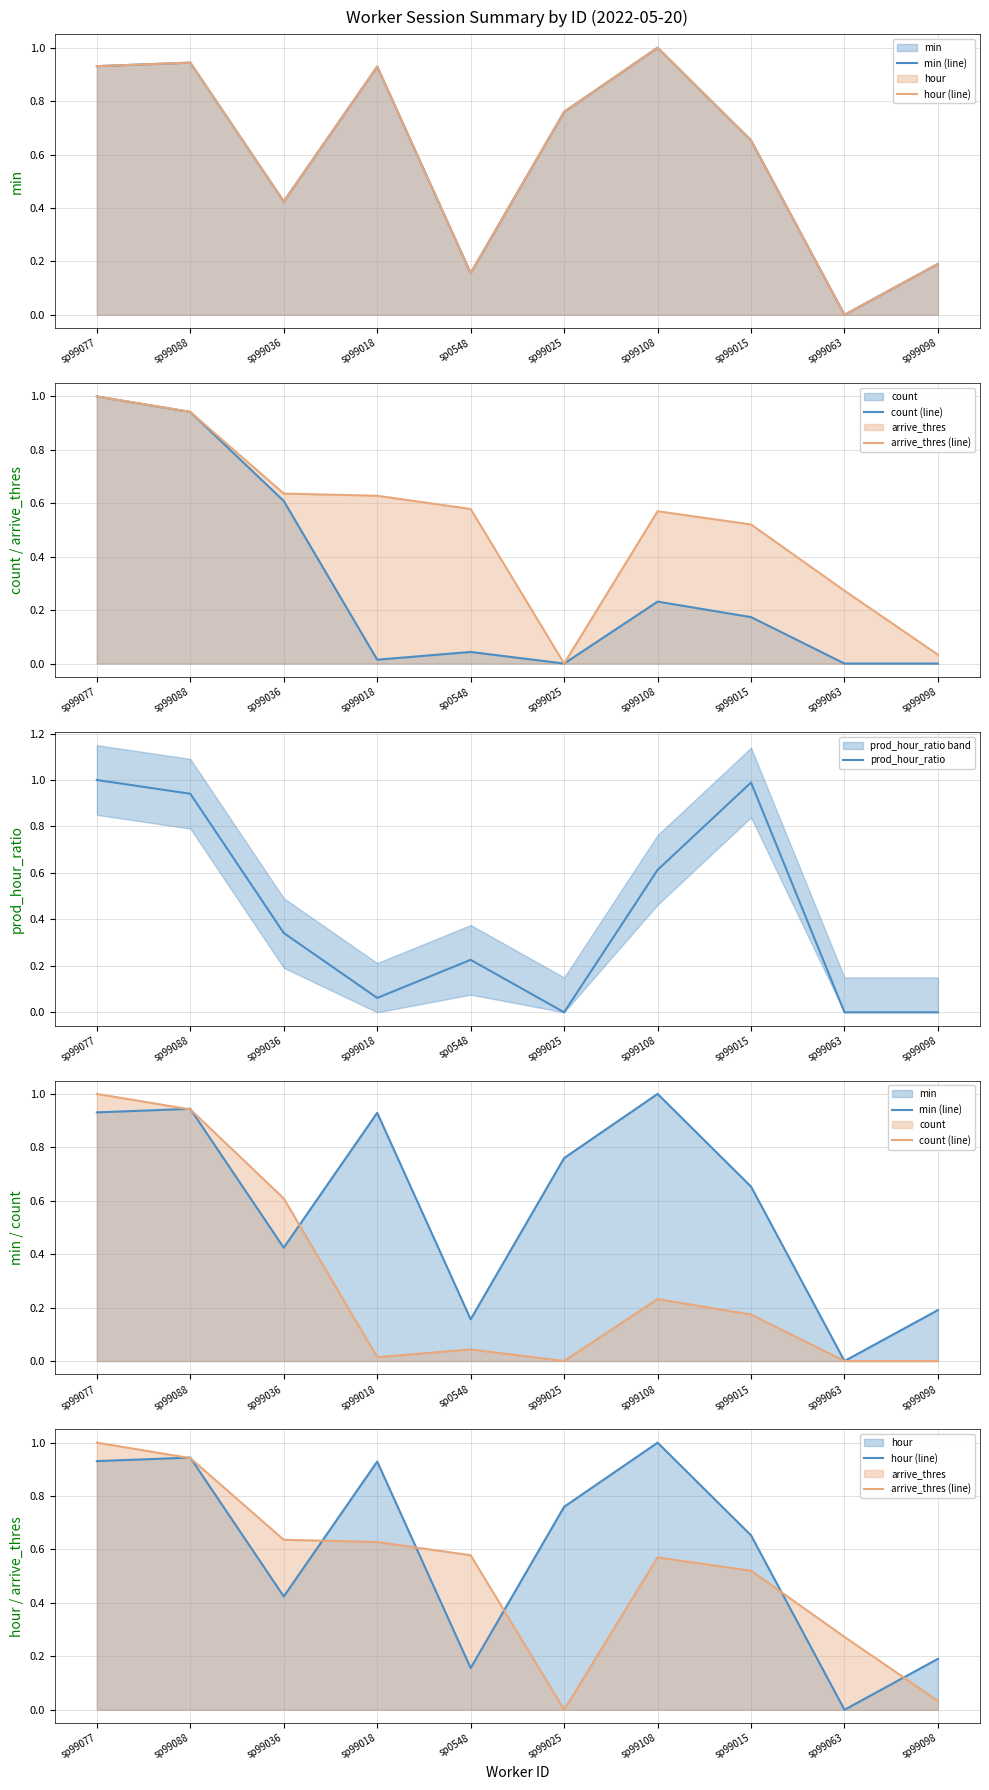

True or false: hour (line) and min (line) cross at least once.

False